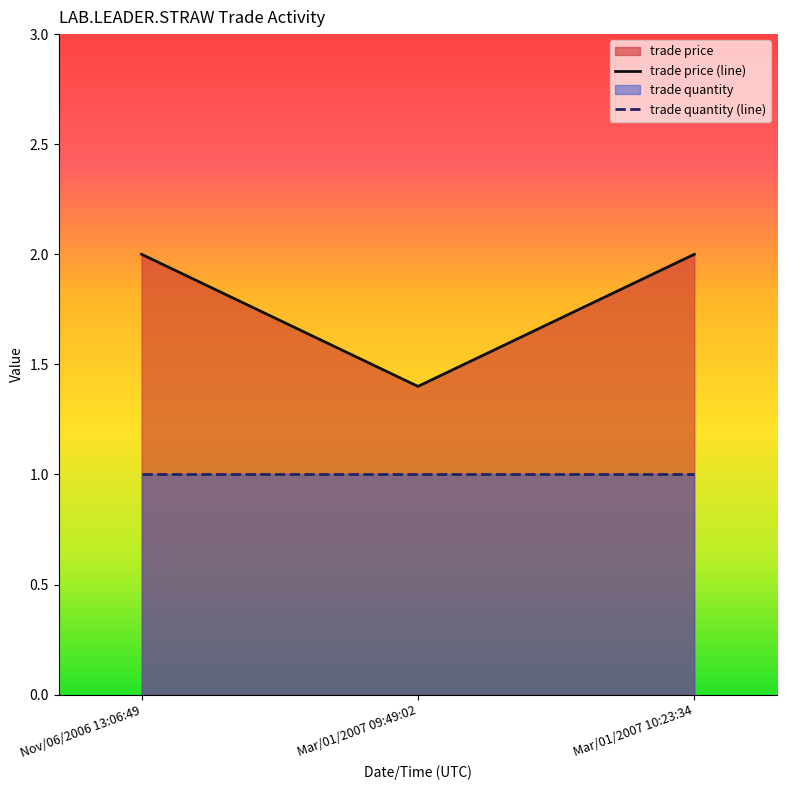

Which series has the largest range (max minus min)?

trade price (line)